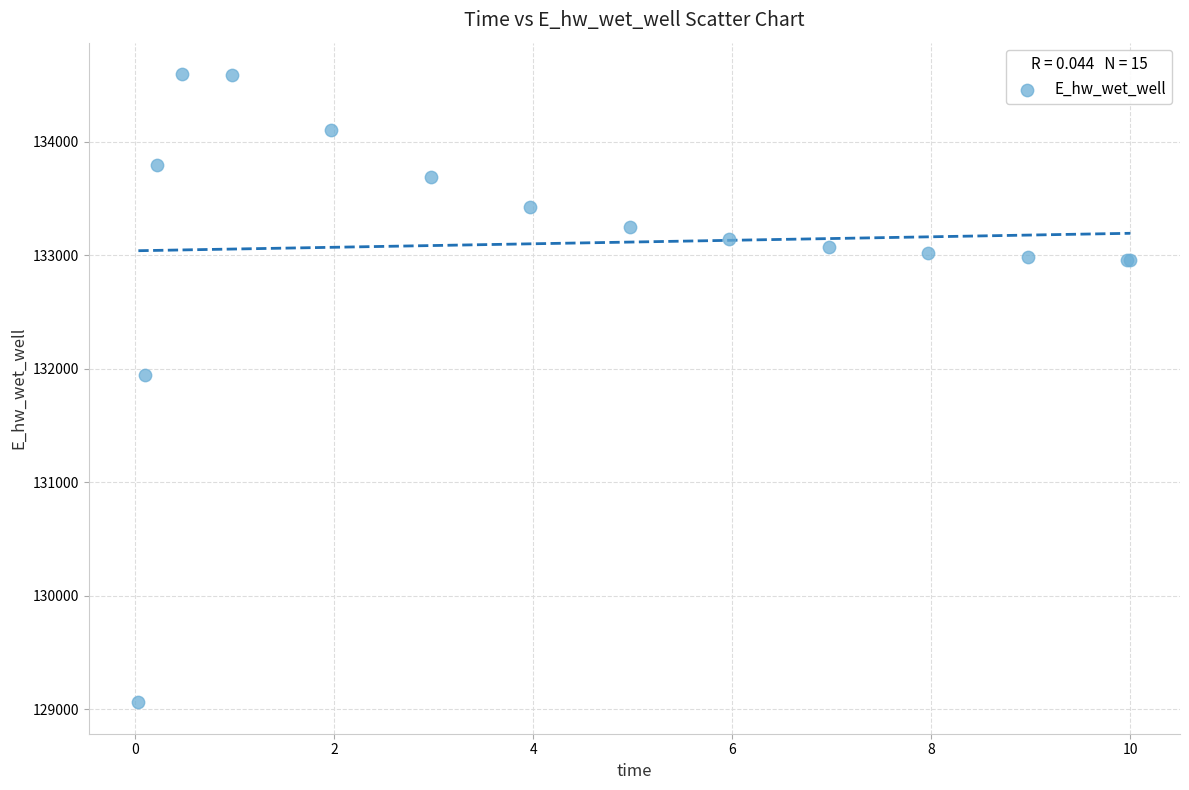

What Y value in the scatter plot is closest to 131828?

131949.1